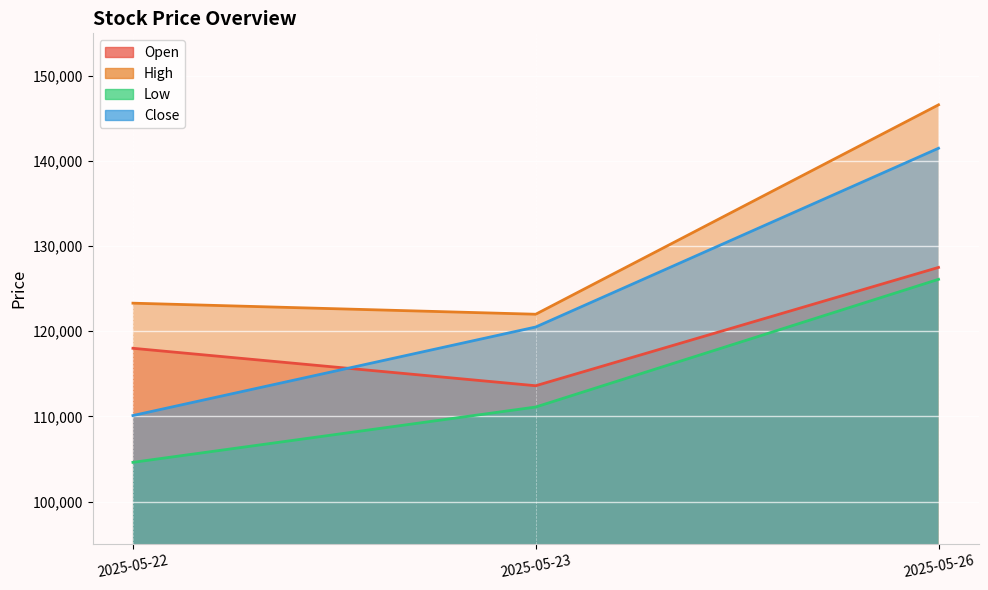

Which series has the largest range (max minus min)?

Close